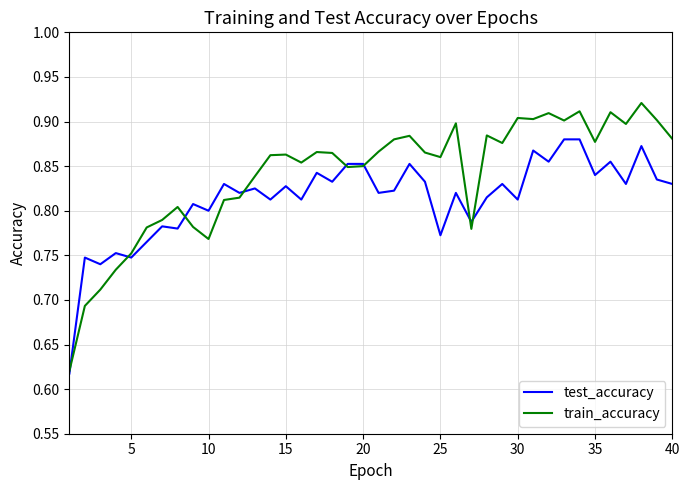

Rank the series by their average value, from highest to lowest.

train_accuracy, test_accuracy